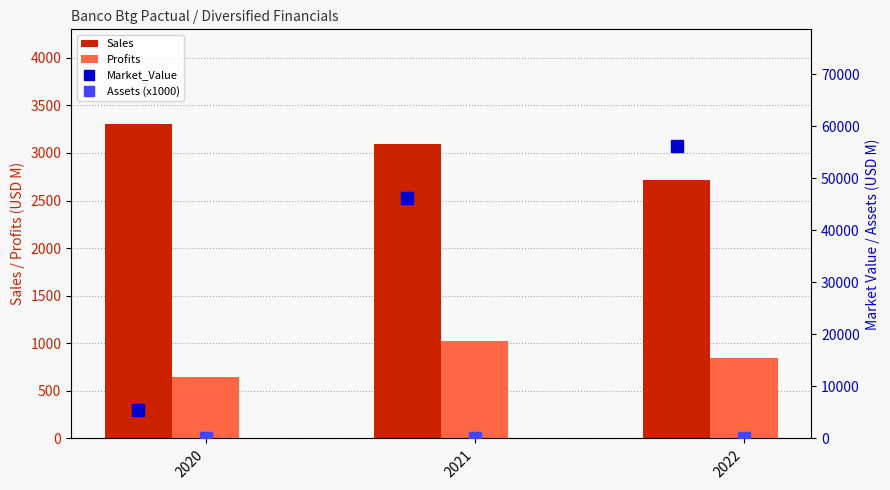

Rank the categories by Profits value from highest to lowest.

2021, 2022, 2020